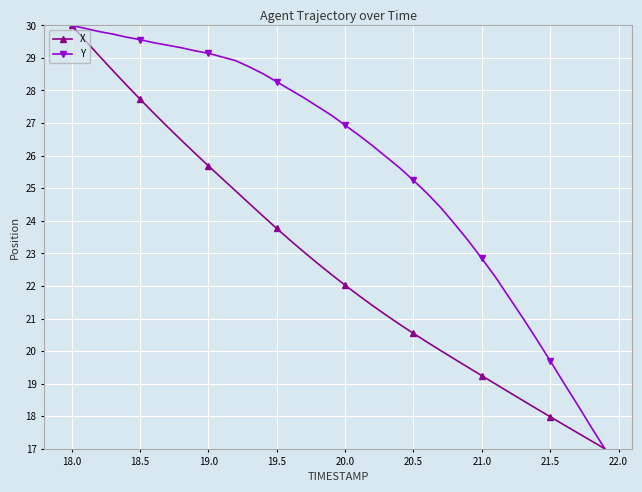

List the series in order of their overall mean, highest first.

Y, X